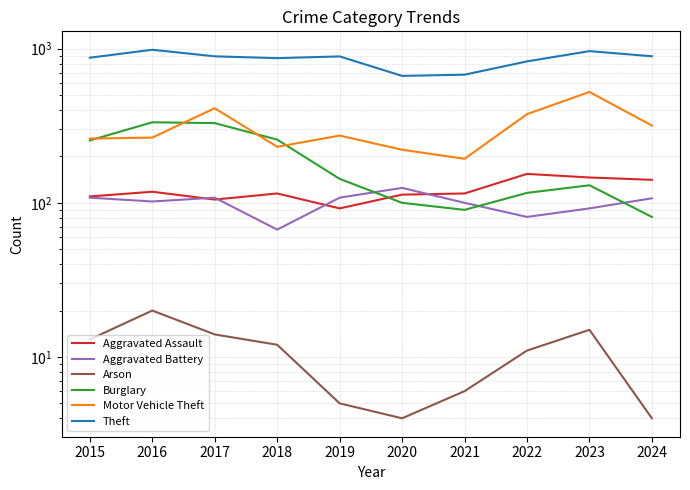

True or false: Aggravated Battery and Arson intersect in this chart.

False